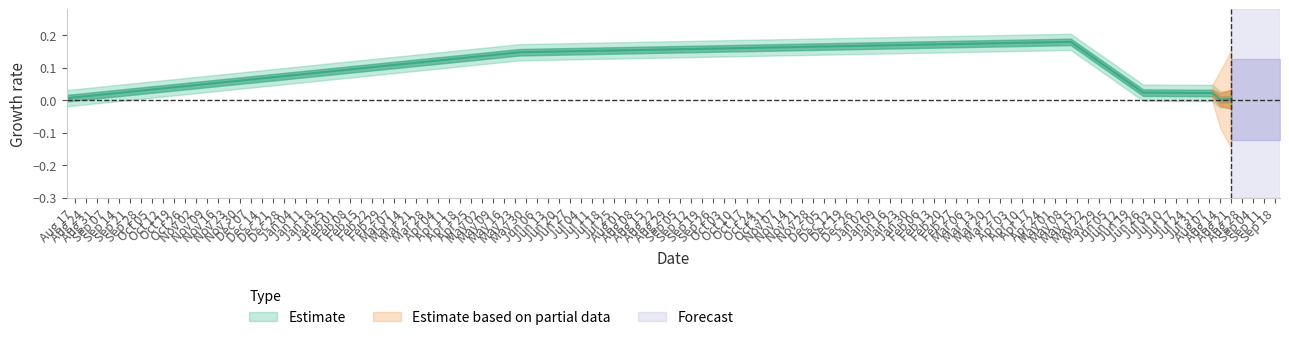

What is the difference between the values at 2017-05-11 and 2017-06-26?

0.2